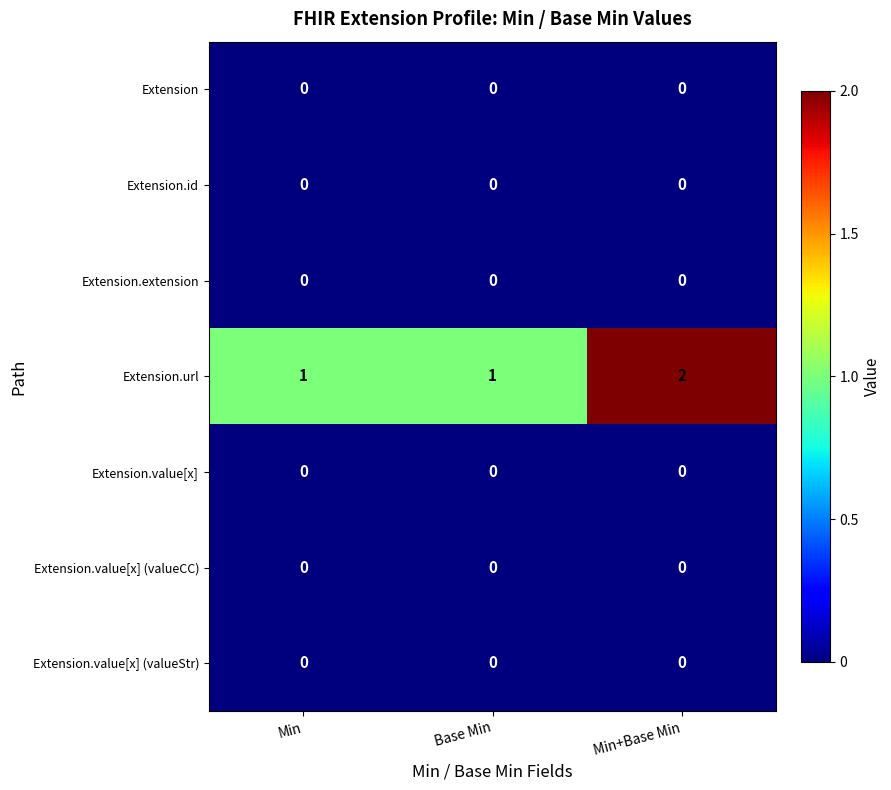

Which series has the largest total across all categories?

Extension.url